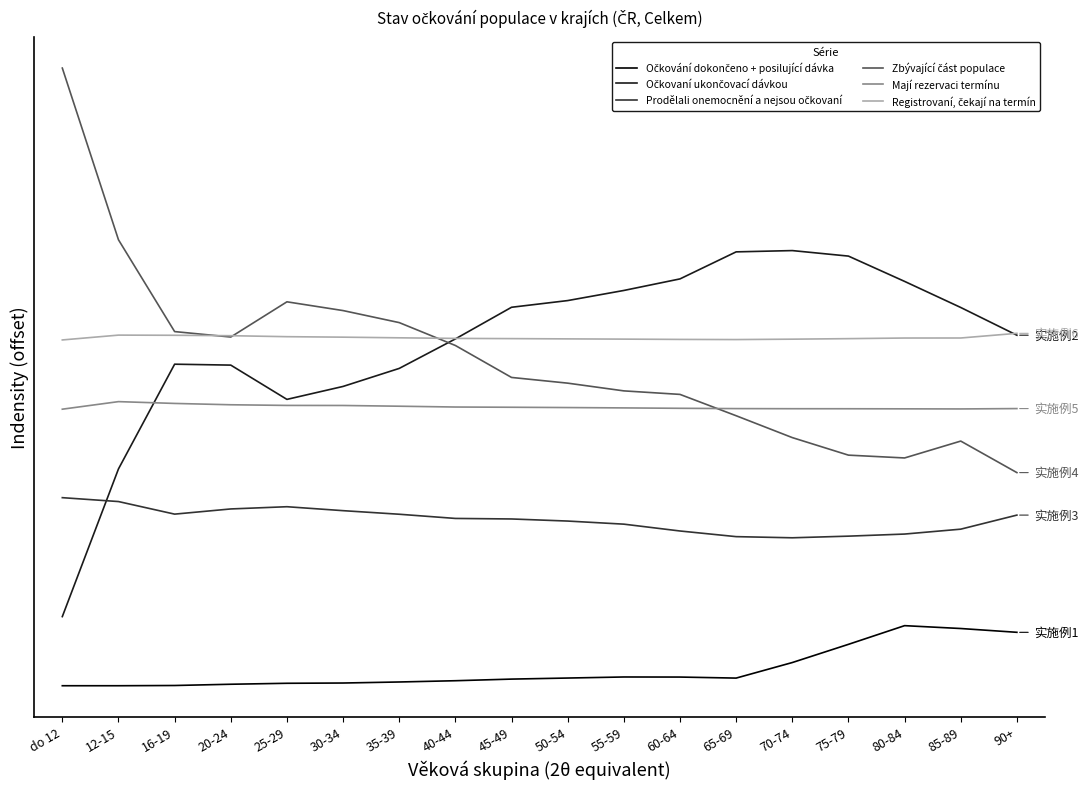

True or false: Mají rezervaci termínu and Registrovaní, čekají na termín cross at least once.

False